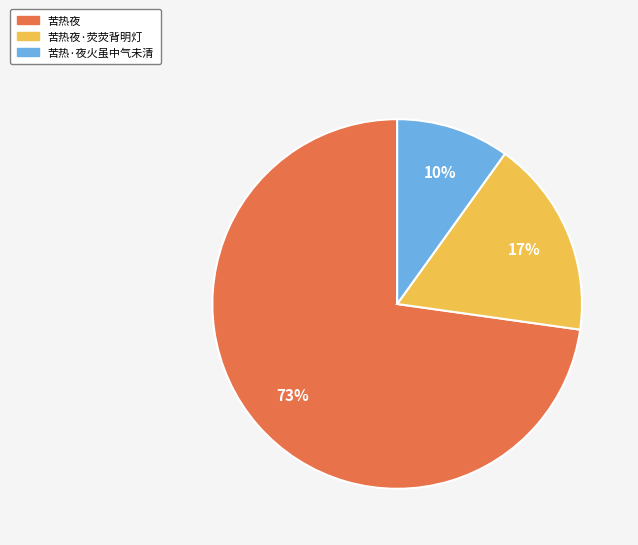

To the nearest percent, what is the combined percentage of 苦热夜·荧荧背明灯 and 苦热夜?

90%